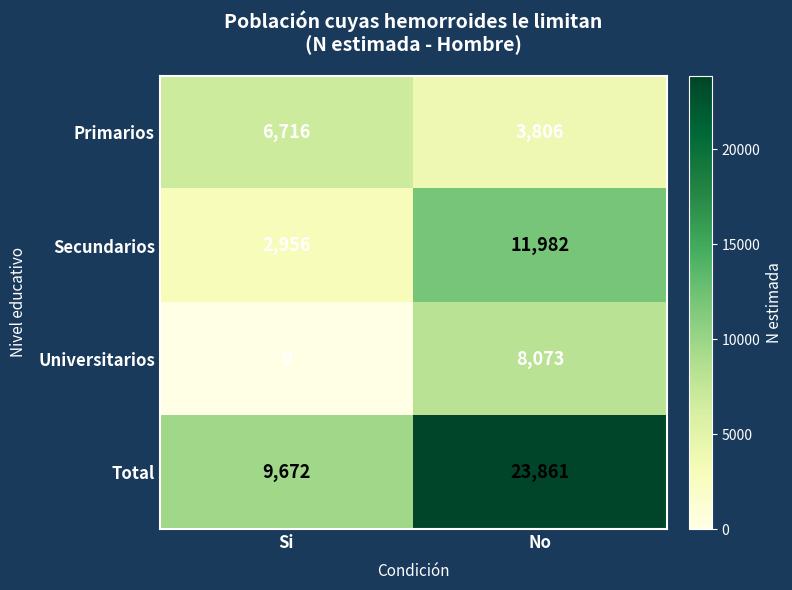

Reading left to right, extract all data points from this chart.

Primarios: Si=6716	No=3806
Secundarios: Si=2956	No=11982
Universitarios: Si=0	No=8073
Total: Si=9672	No=23861